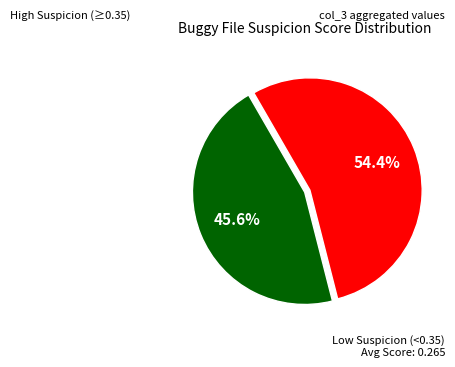

Does any single category account for the majority?

Yes